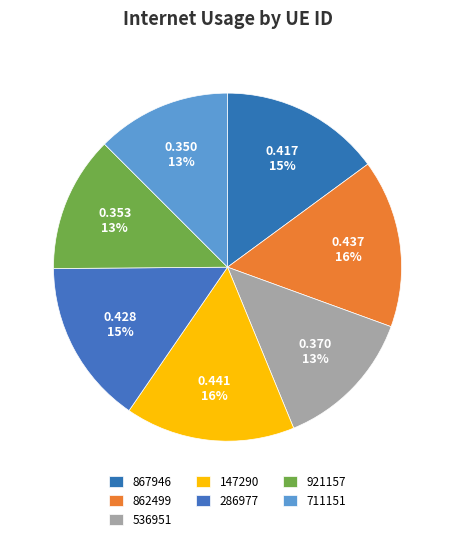

True or false: 921157 accounts for 7% of the total.

False